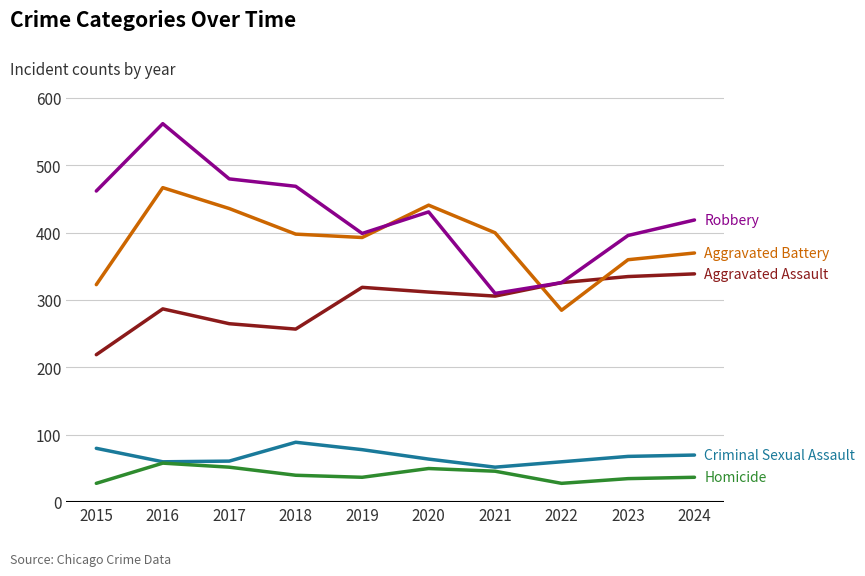

What is the maximum value shown in the chart?

562